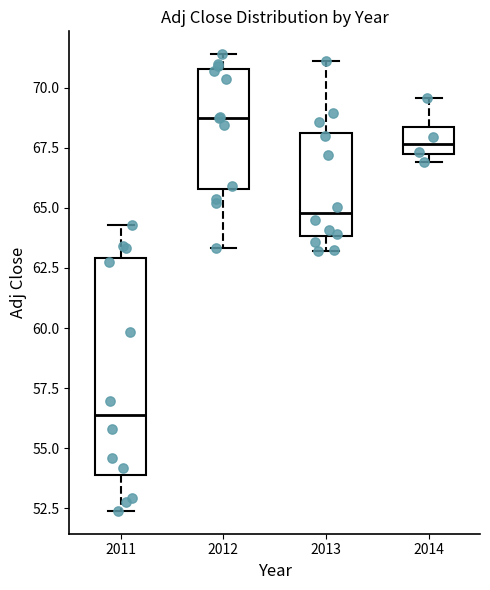

Which box has the lowest median line?

2011